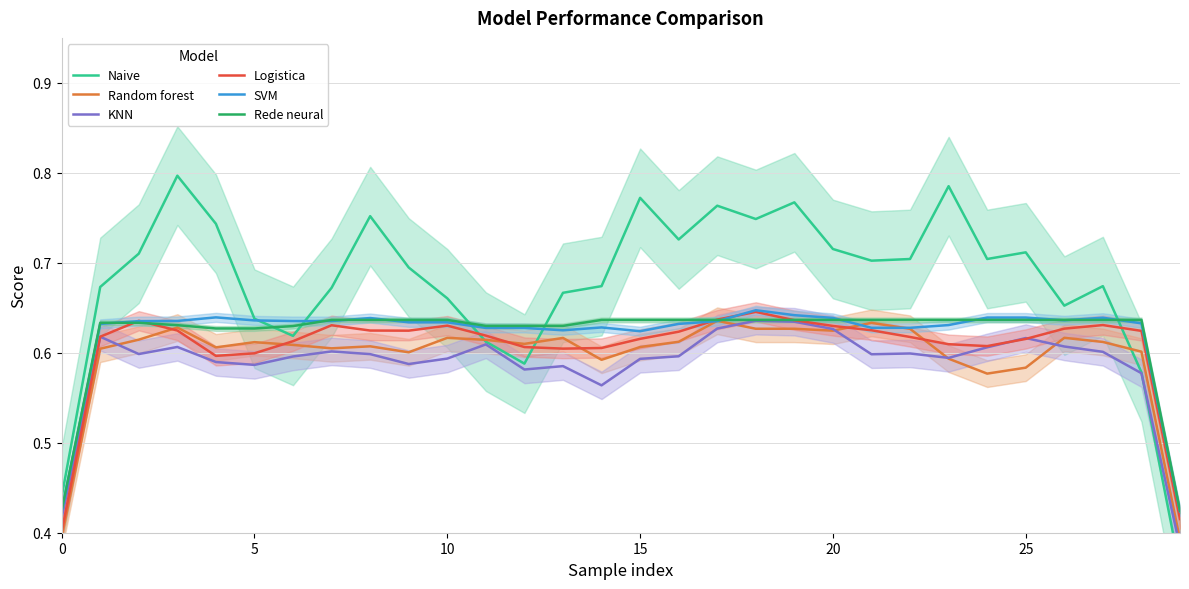

In KNN, how many points are lower than both neighbors (excluding endpoints)?

7